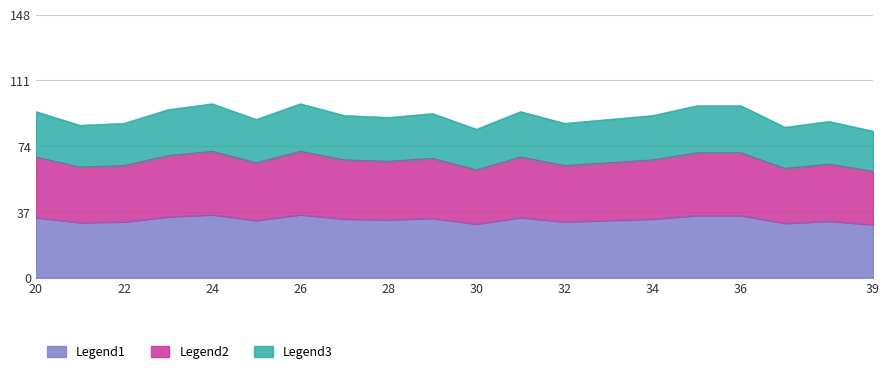

Does the chart display data point markers on the line(s)?

No